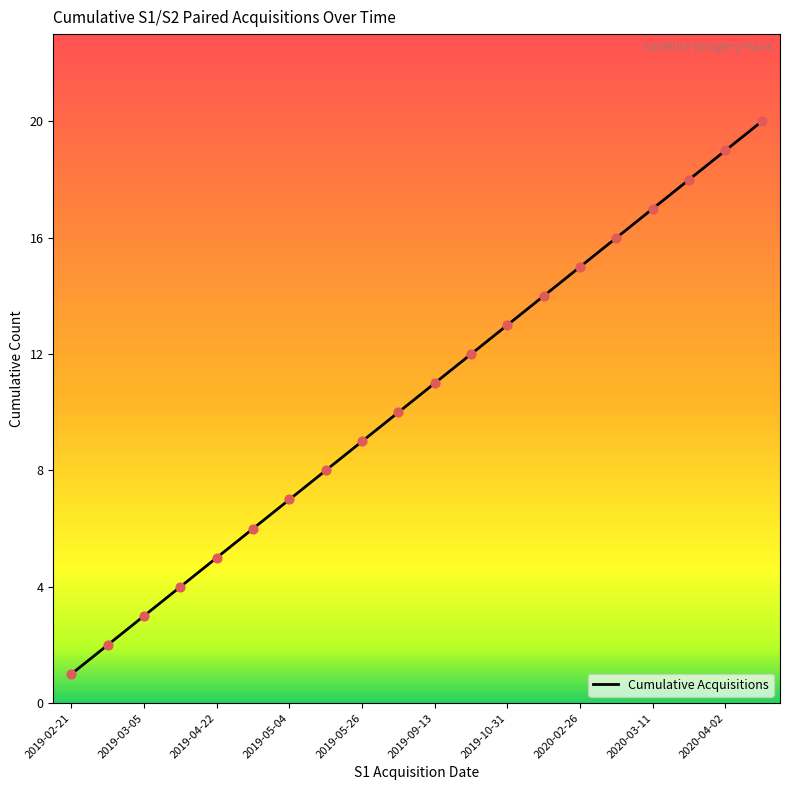

What is the difference between the maximum and minimum values?

19